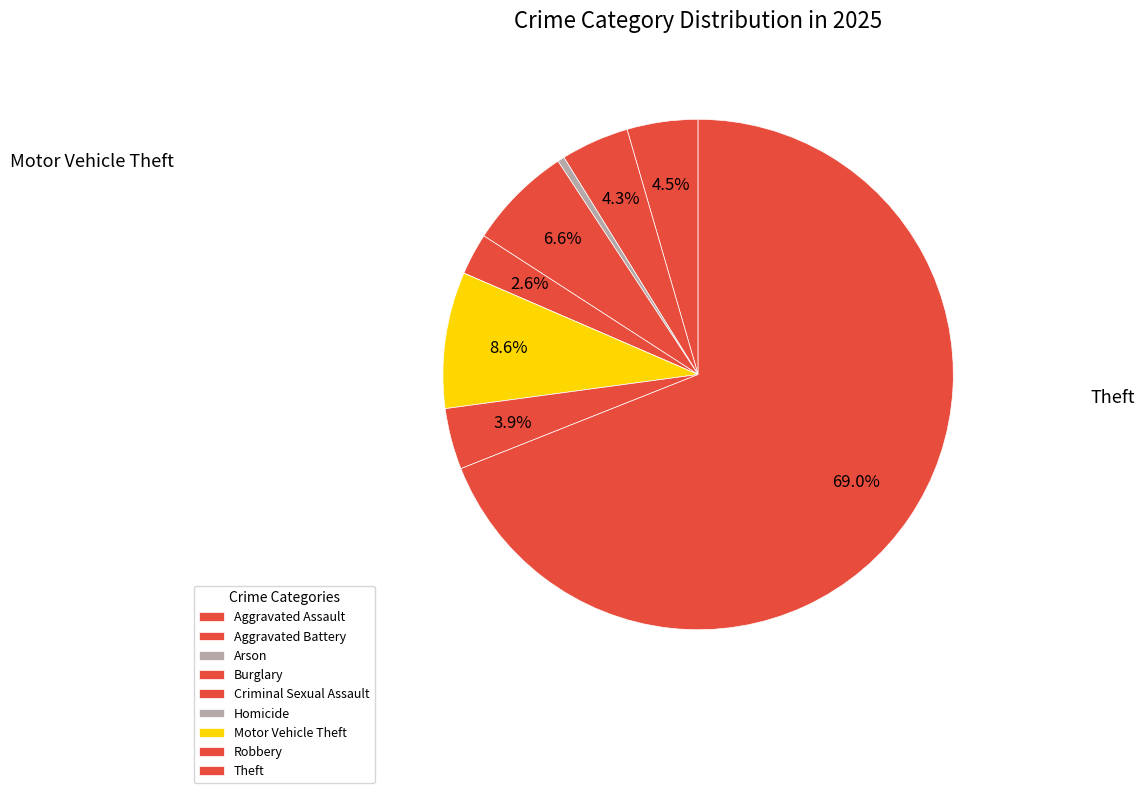

Approximately how many times larger is the value at Burglary compared to Theft?

0.1